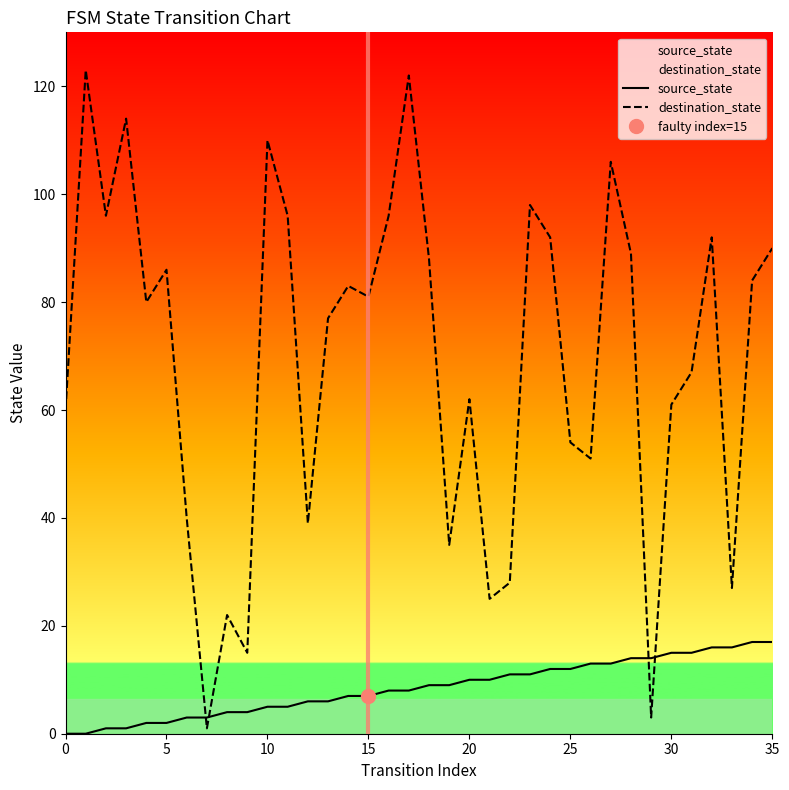

Does the chart have visible grid lines?

No